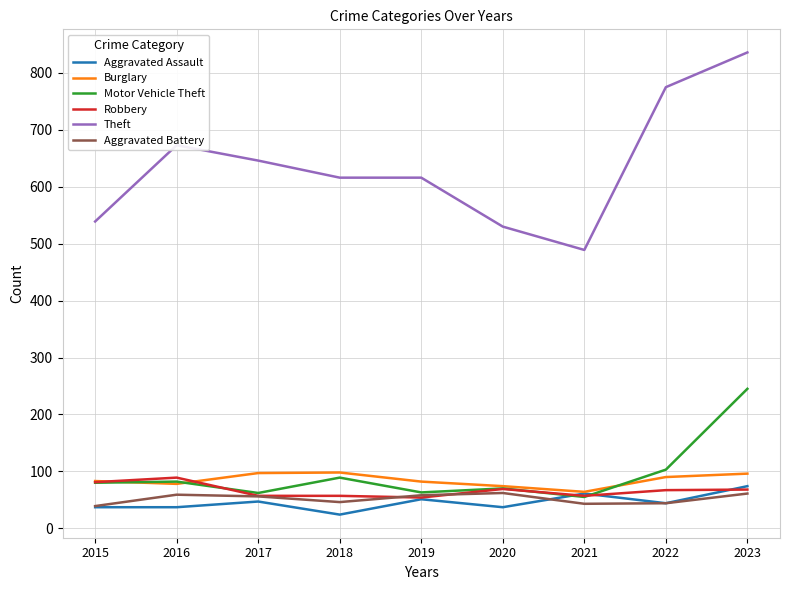

What is the spread (max minus min) of values at 2022?

731